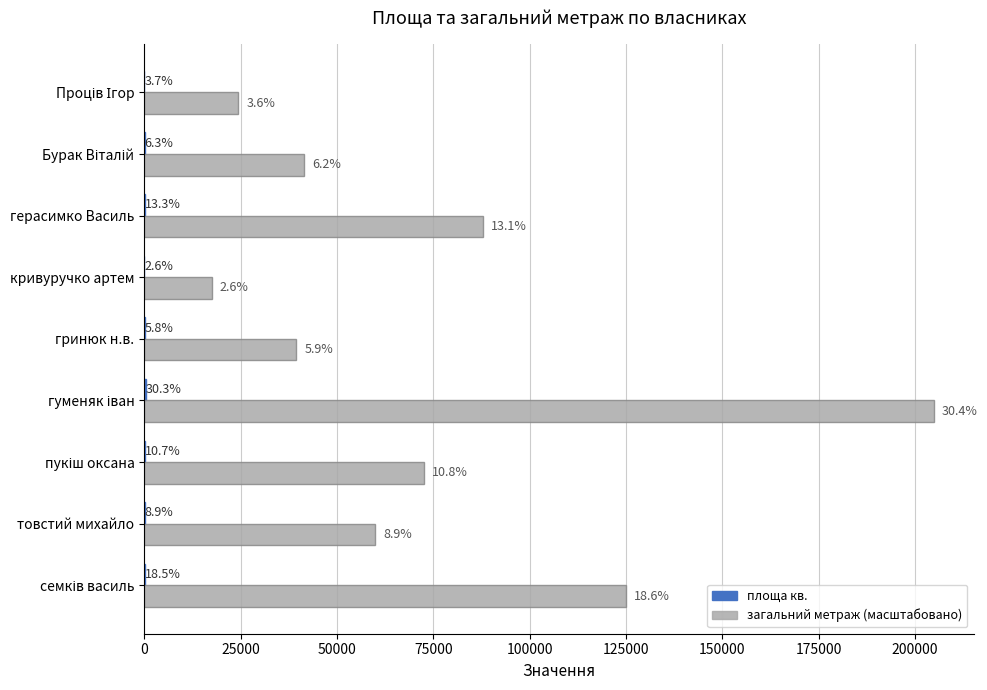

Rank the series by their average value, from highest to lowest.

загальний метраж (масштабовано), площа кв.